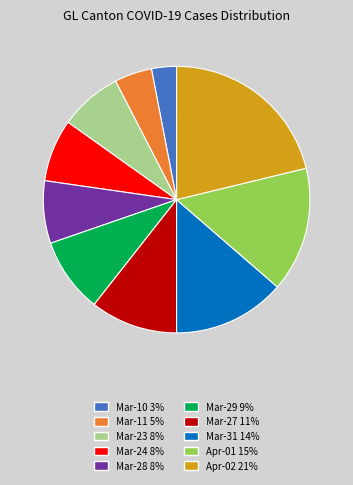

Which slice is the largest?

Apr-02 21%